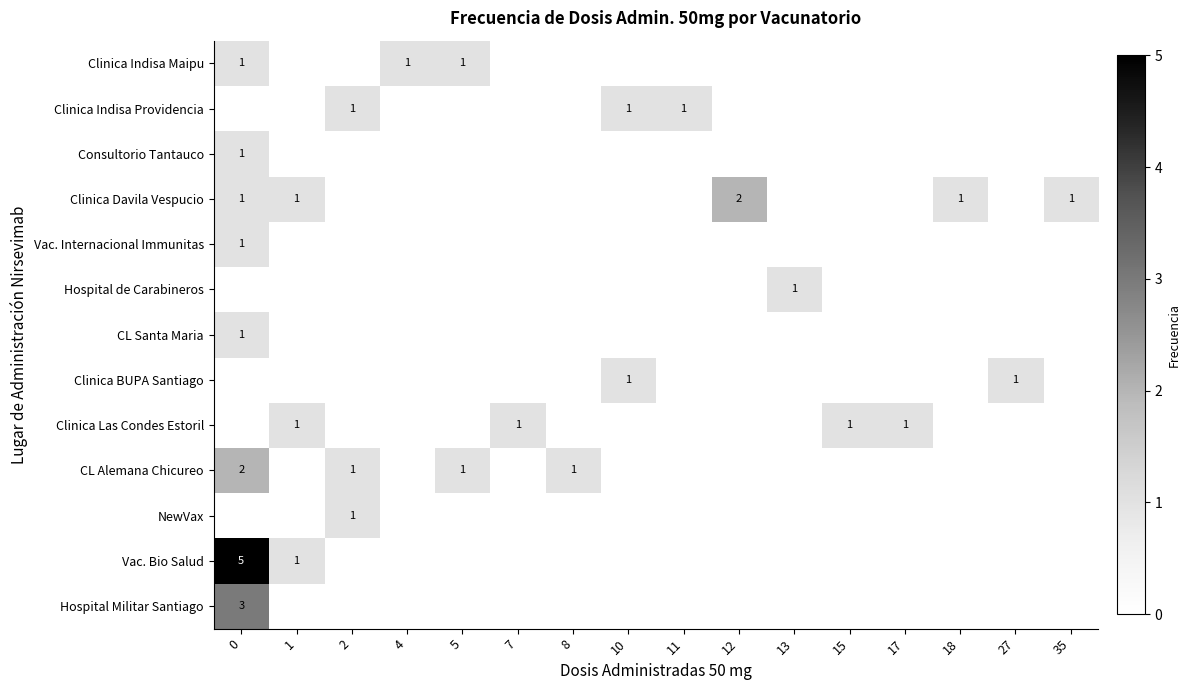

The CL Santa Maria series shows 1 at 0. True or false?

True